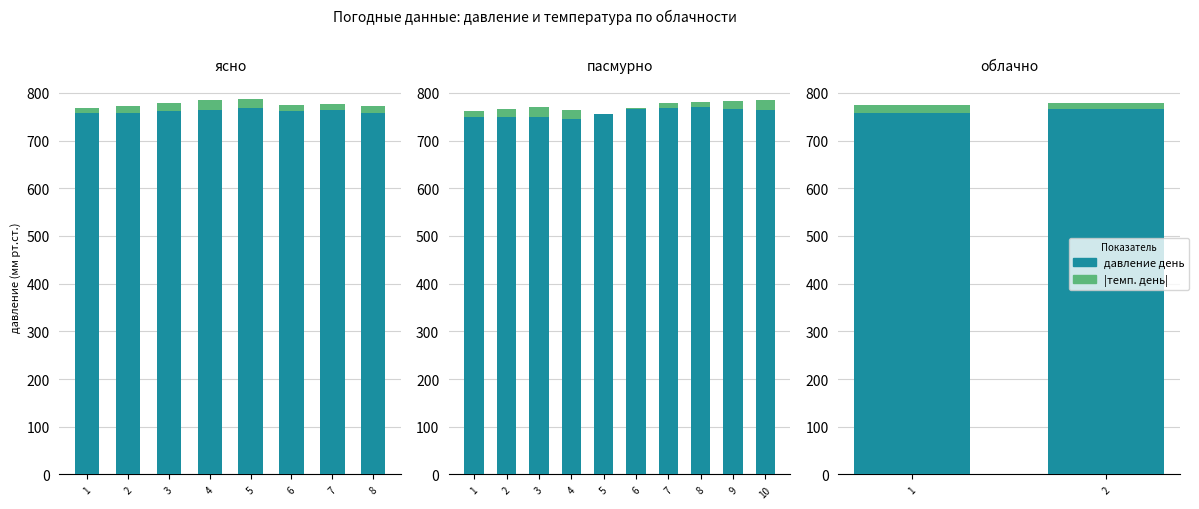

Is it true that давление день equals 767 at 2?

True